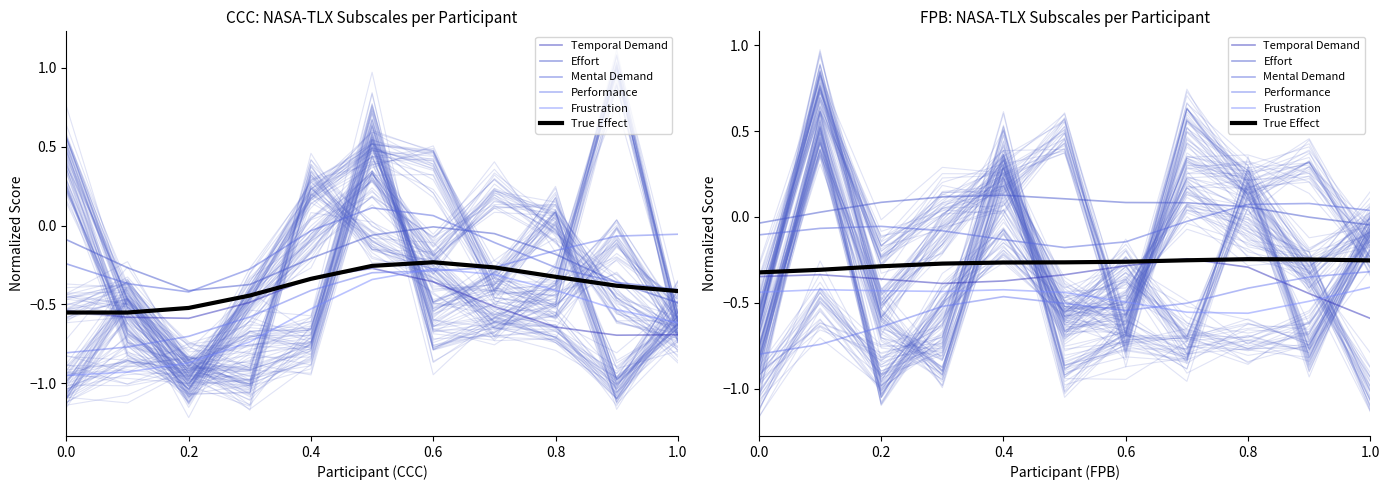

At which label does Effort first exceed 0?

0.2